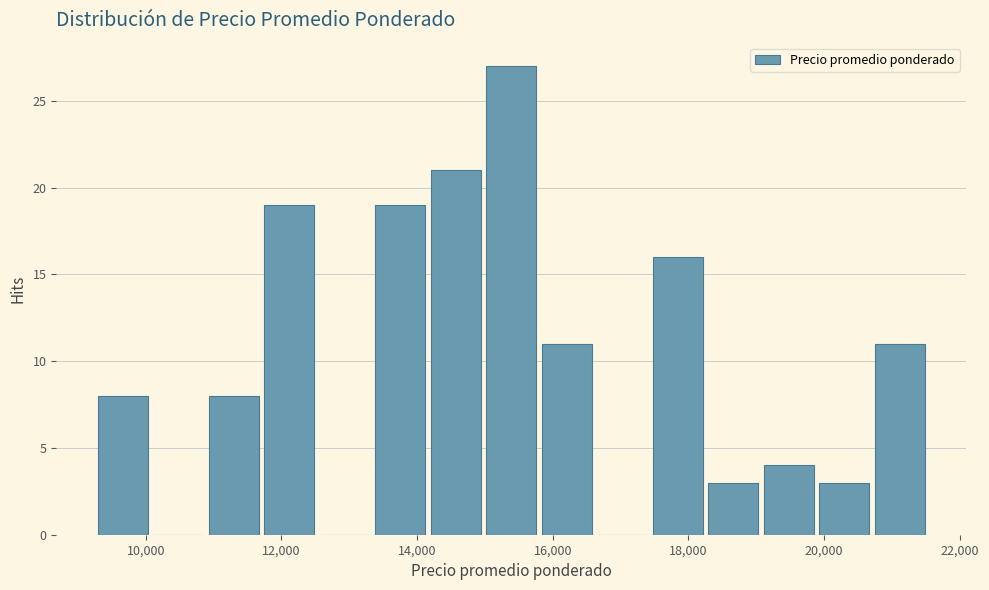

Over which range of the x-axis is the bar tallest?

15000 to 15800